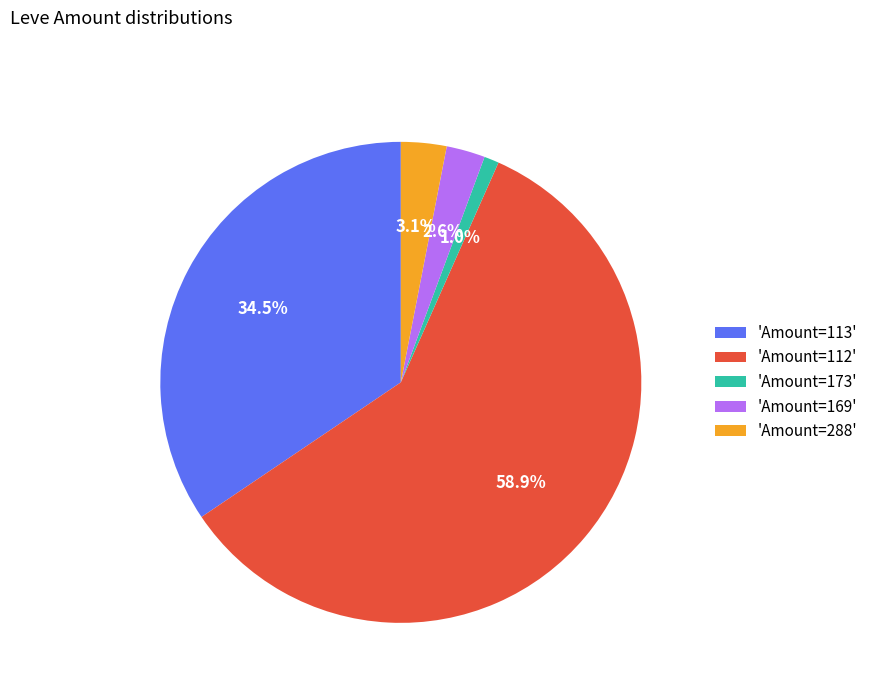

Does 'Amount=113' account for over 50% of the chart?

No